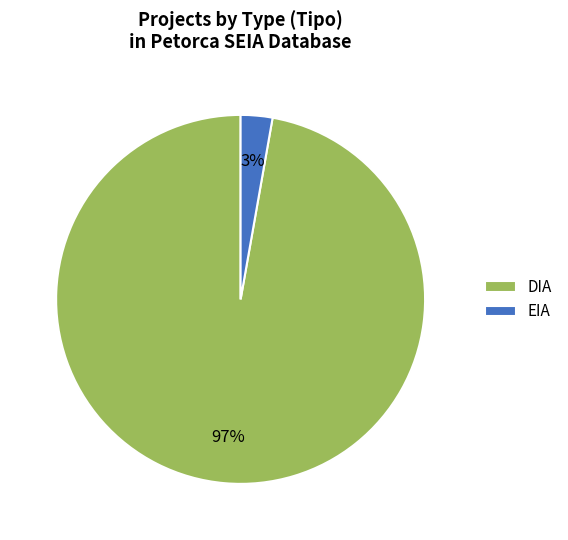

Which category has the smallest portion of the pie?

EIA